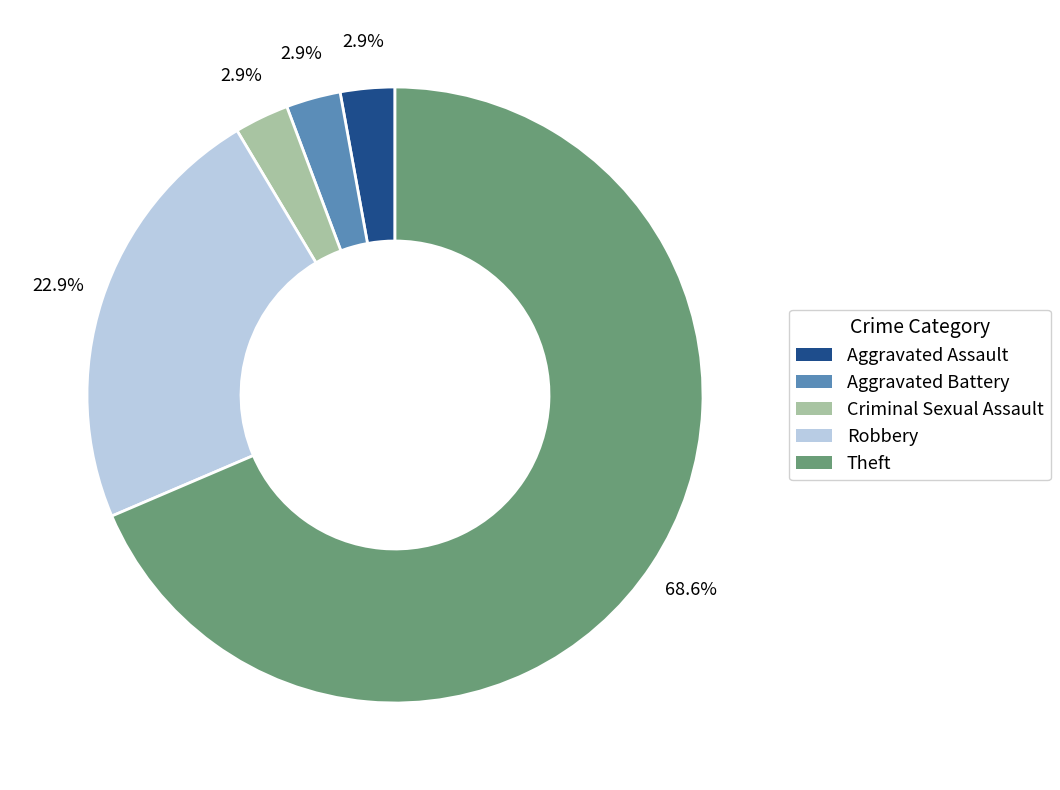

To the nearest percent, what is the difference between the largest and smallest slice percentages?

66%